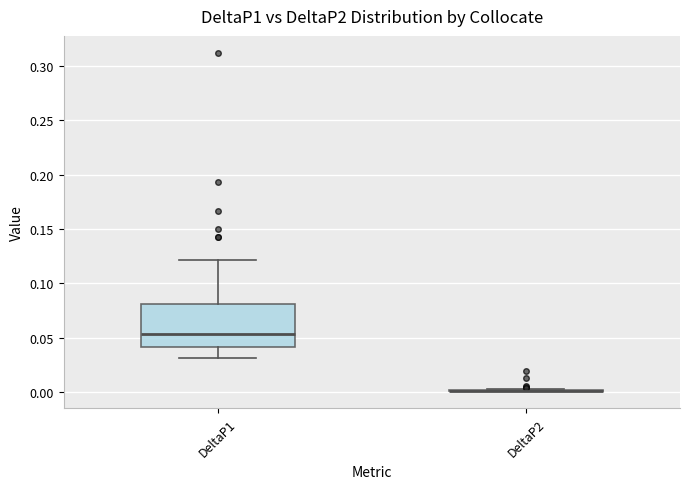

Comparing the boxes themselves (not the whiskers), which one is the tallest?

DeltaP1